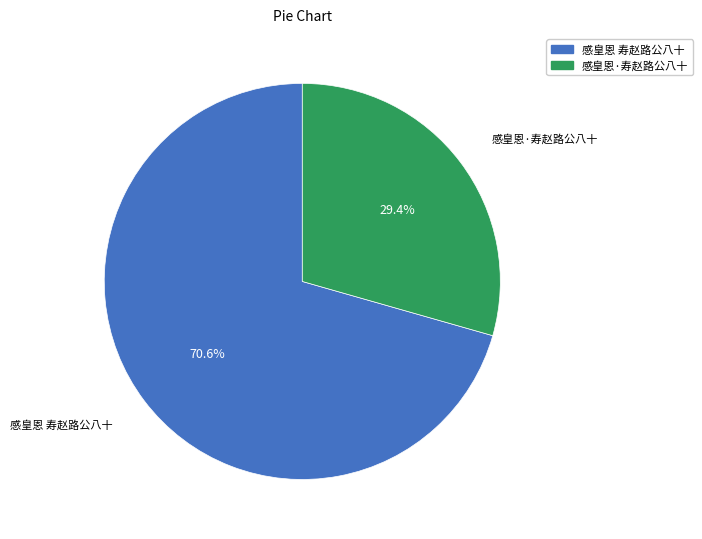

Does any single category account for the majority?

Yes